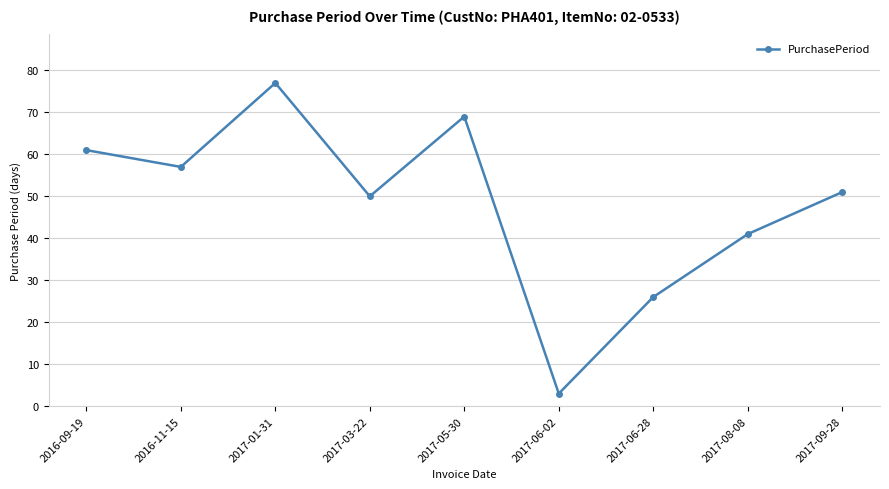

Does the chart display data point markers on the line(s)?

Yes